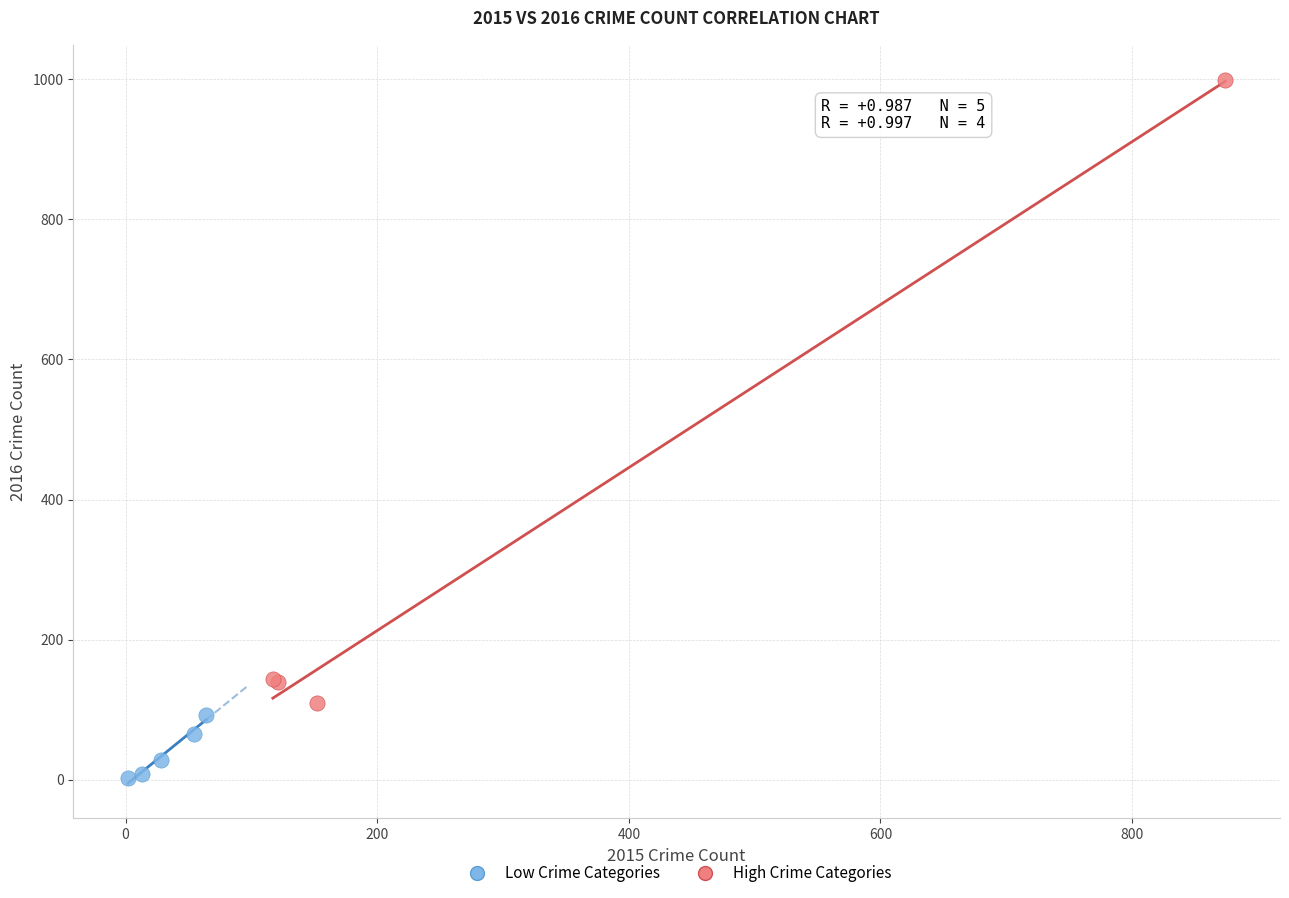

Which series has the largest Y range (max minus min)?

High Crime Categories